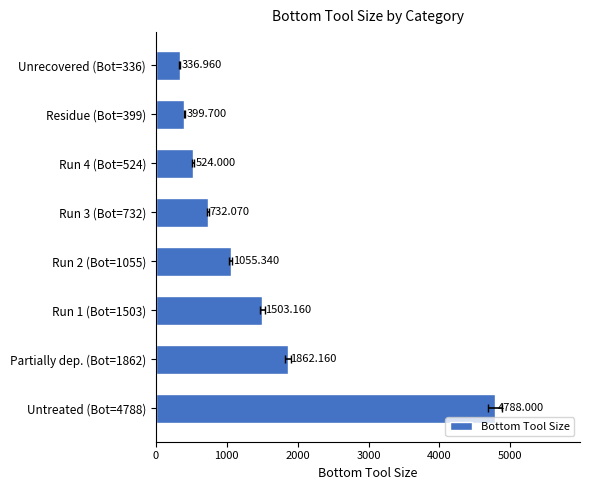

The value at 4000 is 1315.3. True or false?

False